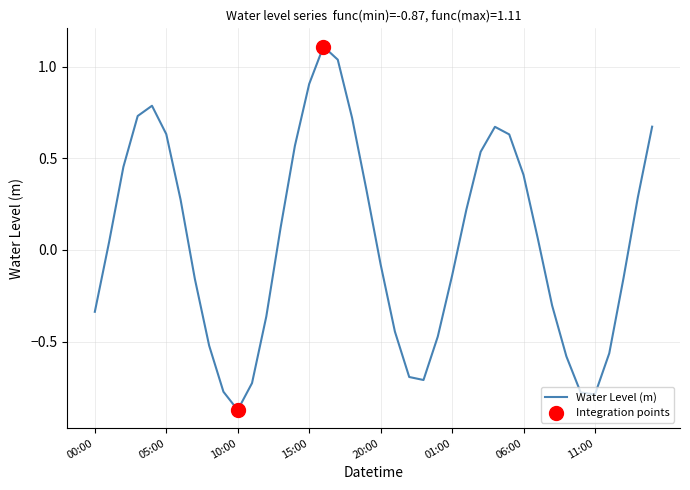

What is the greatest value displayed?

1.1